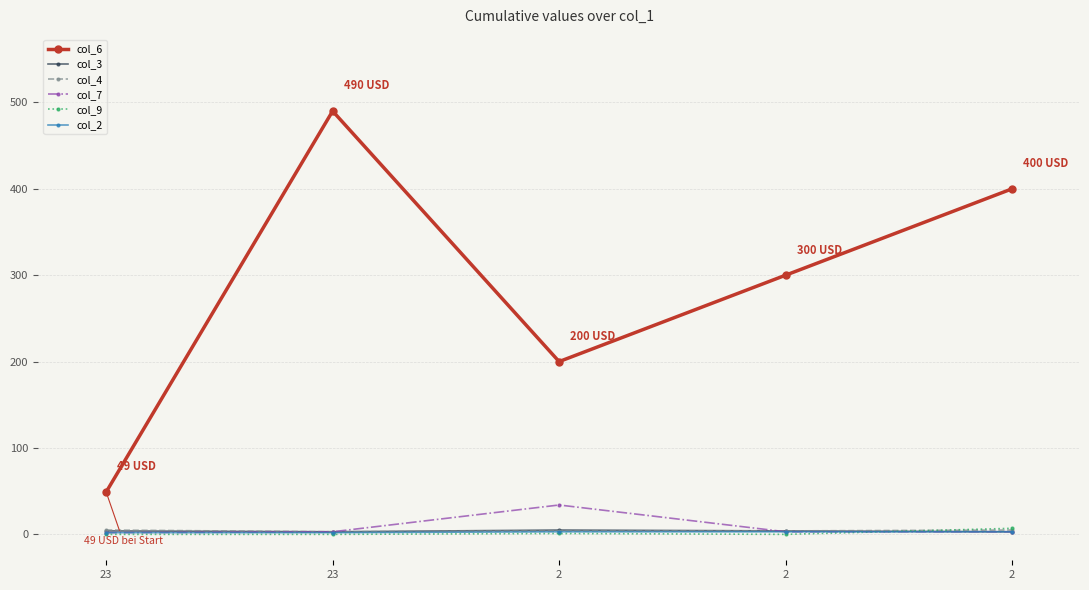

What is the difference between the col_6 values at 2 and 23?

151